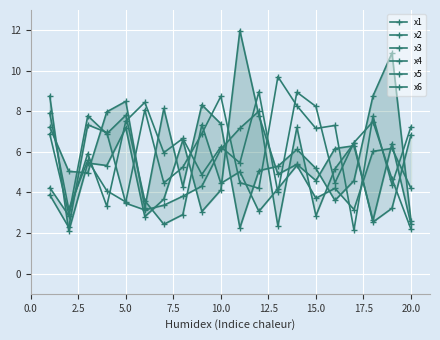

At how many categories does at least one series exceed 7?

17